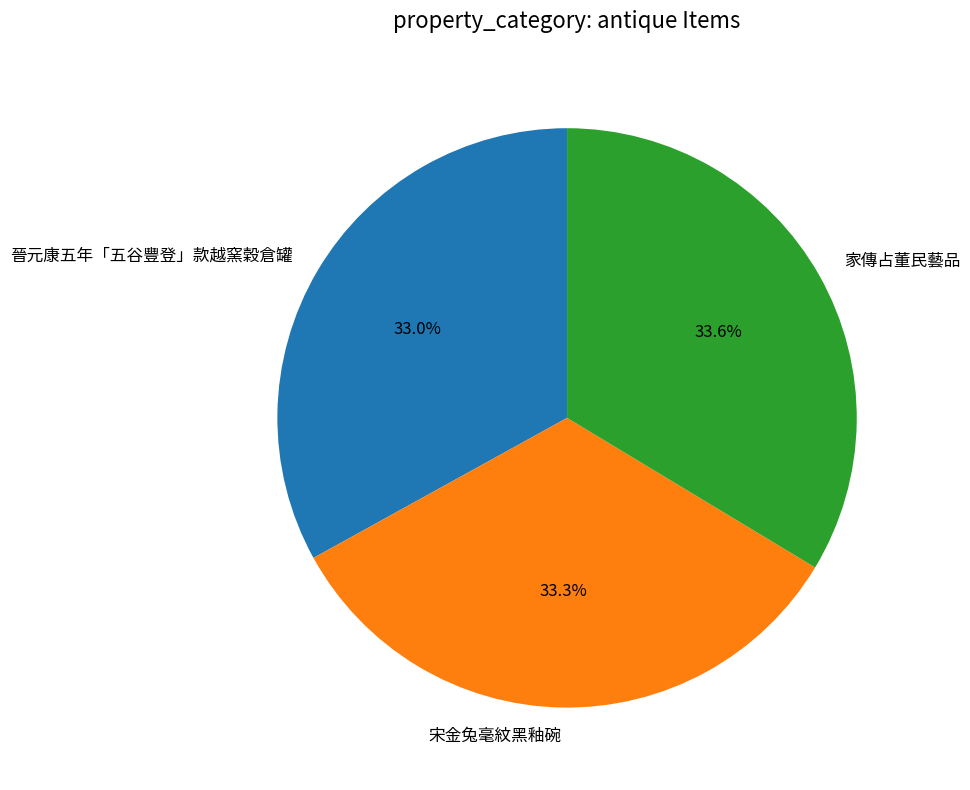

Between 家傳占董民藝品 and 晉元康五年「五谷豐登」款越窯穀倉罐, which is larger?

家傳占董民藝品